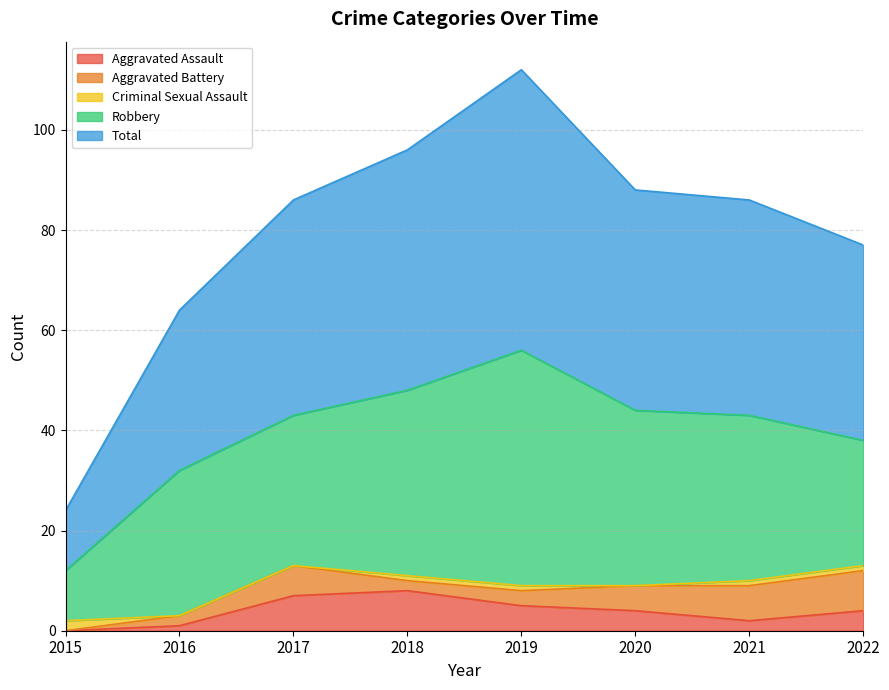

What is the approximate value of Total at 2022, to the nearest 5?

40